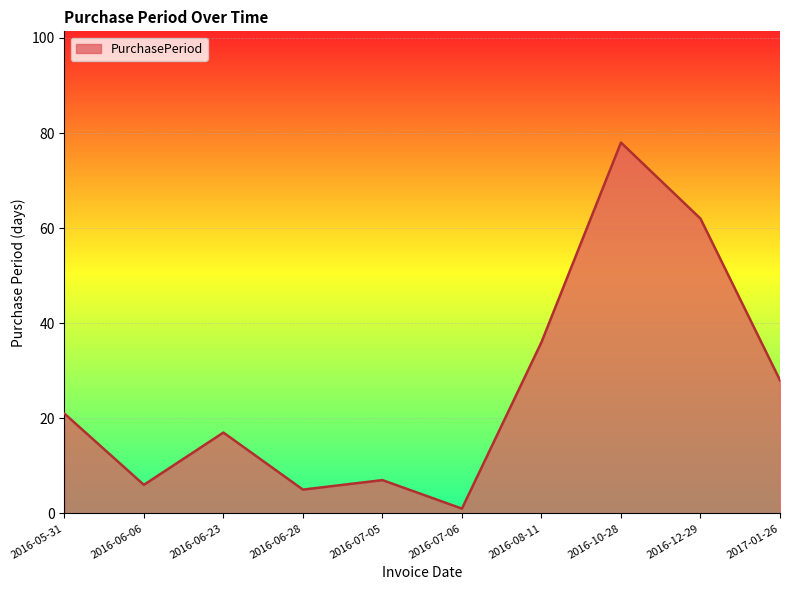

What is the sum of the values at 2016-05-31 and 2016-07-06?

22